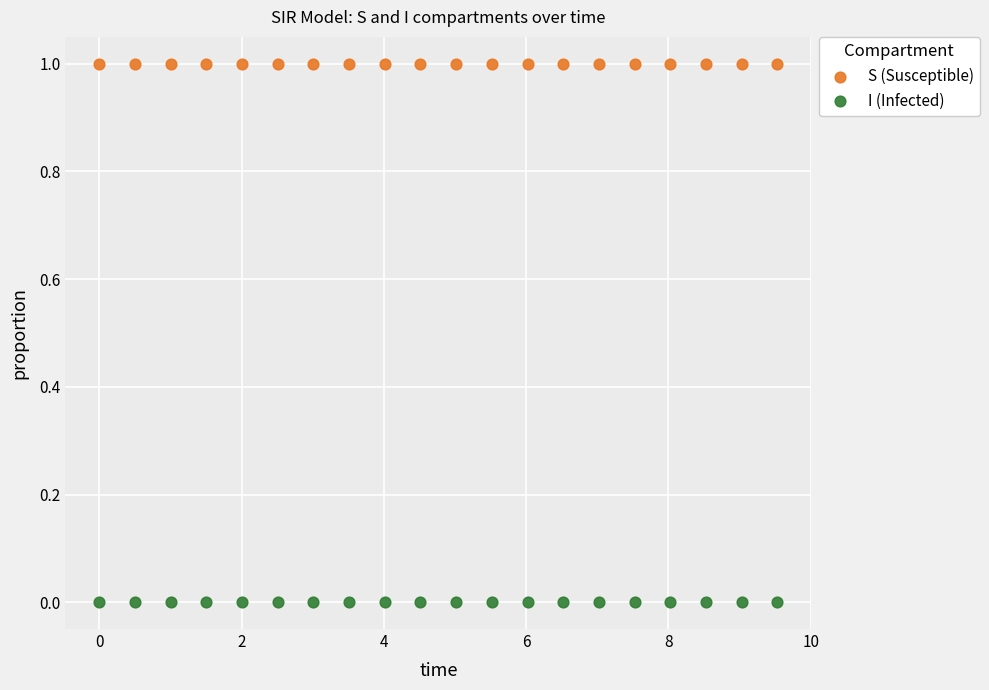

What is the X range (max minus min) for the scatter plot?

9.5